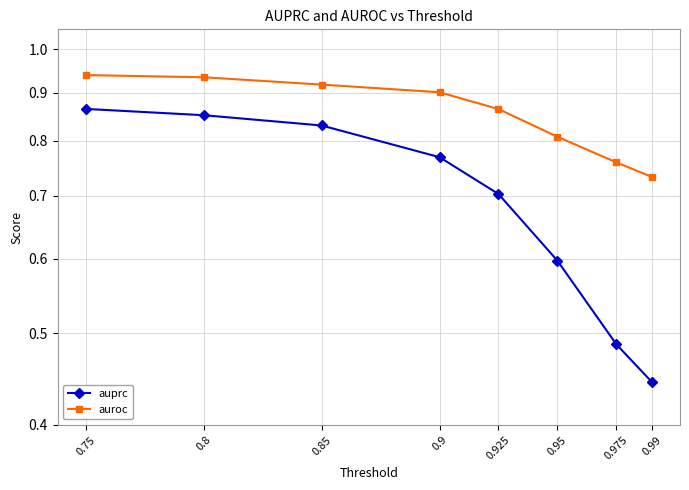

What is the label of the 7th point from the left?

0.975